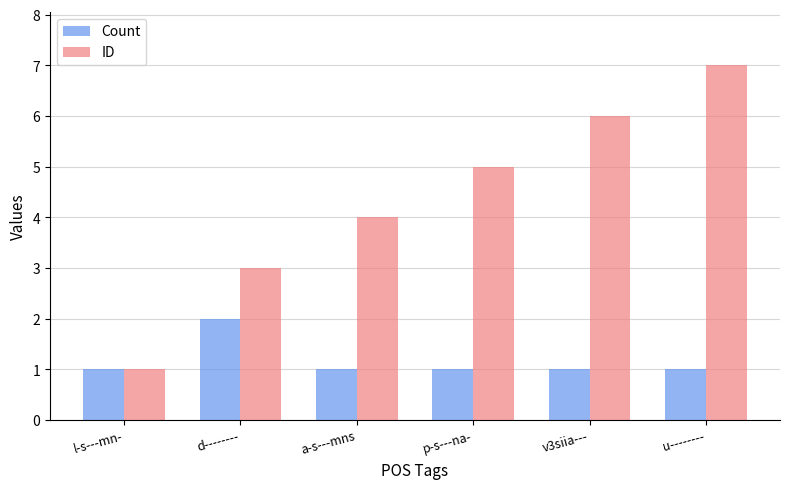

Is it true that ID equals 7 at u--------?

True